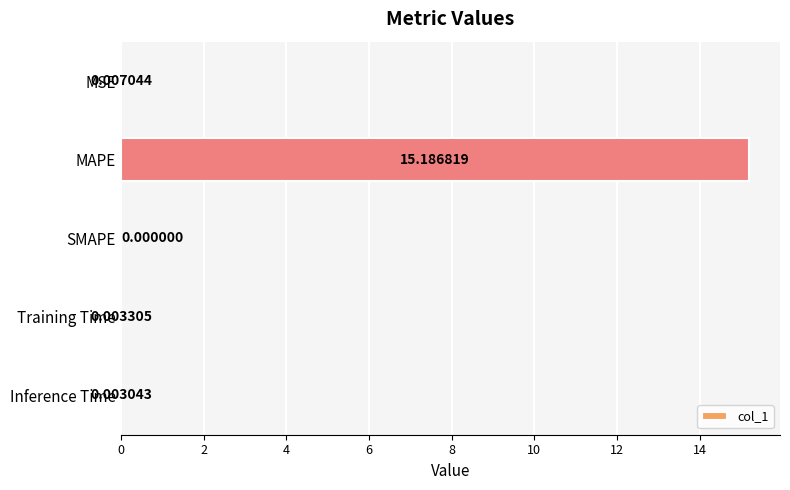

Which label corresponds to the largest value in the chart?

MAPE